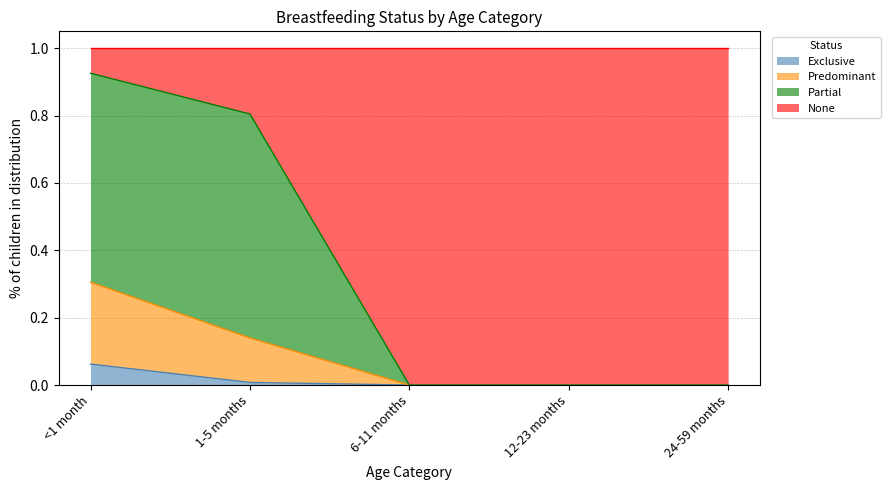

True or false: Predominant and Partial cross at least once.

False